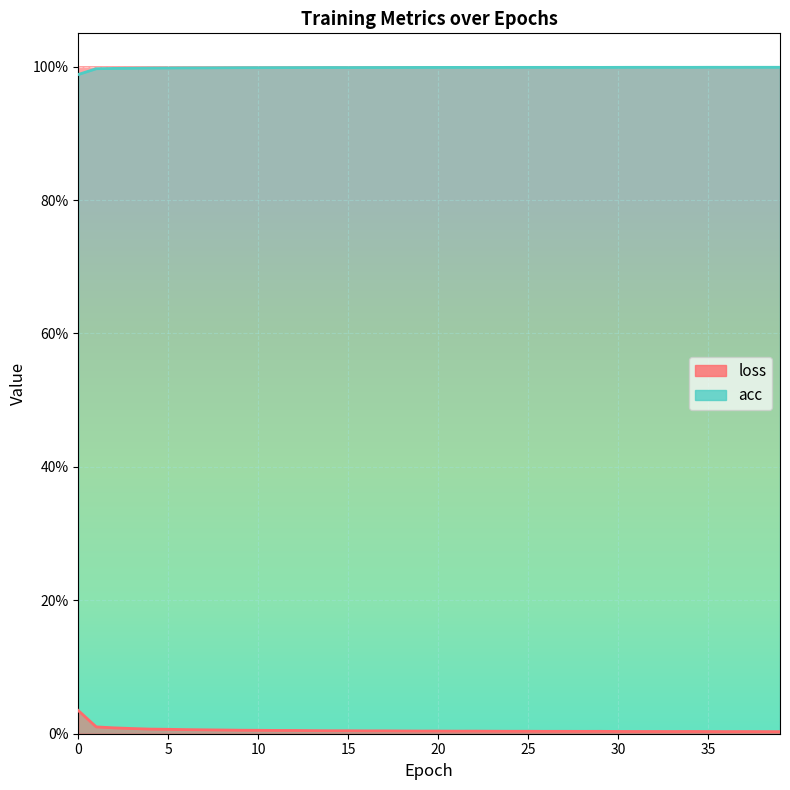

What is the sum of the acc values at 1 and 33?

2.0